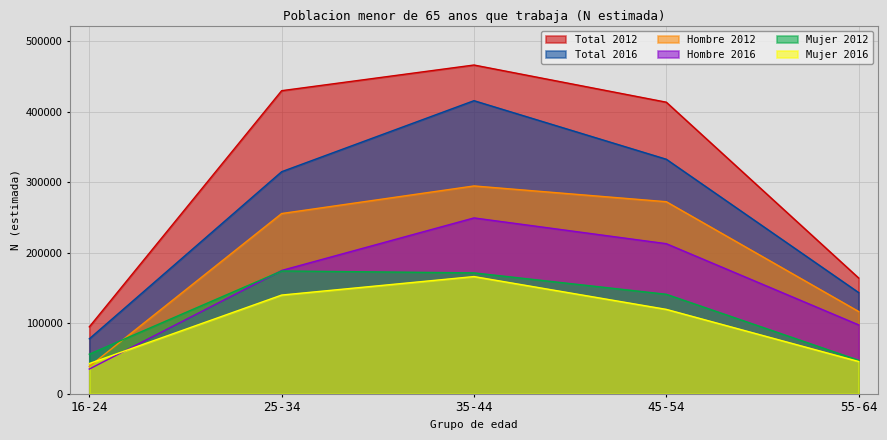

True or false: Mujer 2012 and Mujer 2016 intersect in this chart.

False